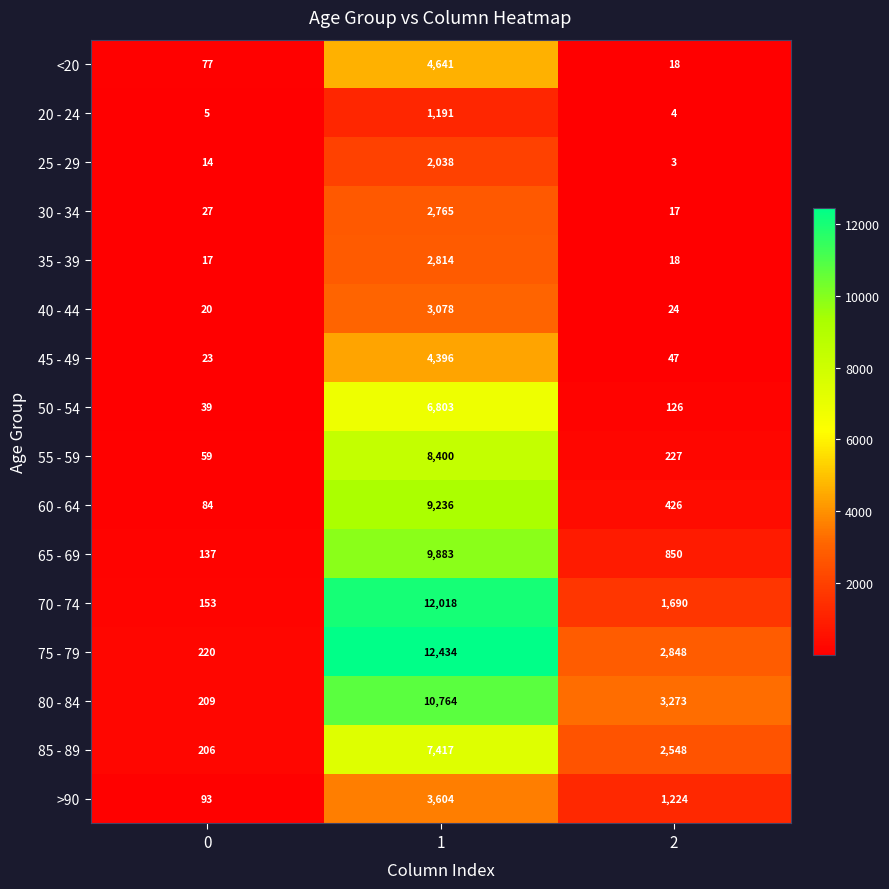

True or false: 25 - 29 has a value of 3 at 2.

True